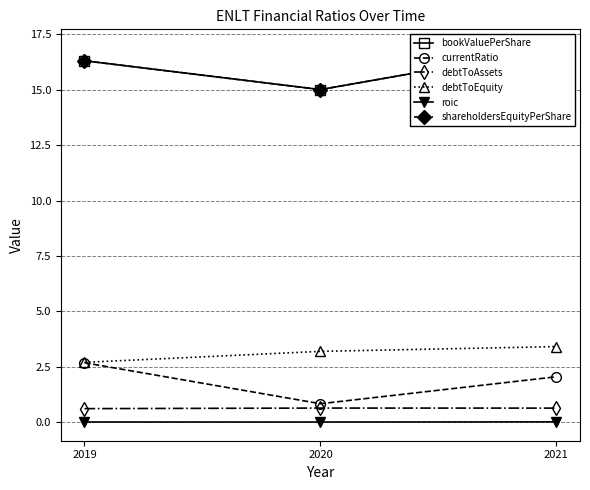

Which series has the widest spread of values?

bookValuePerShare